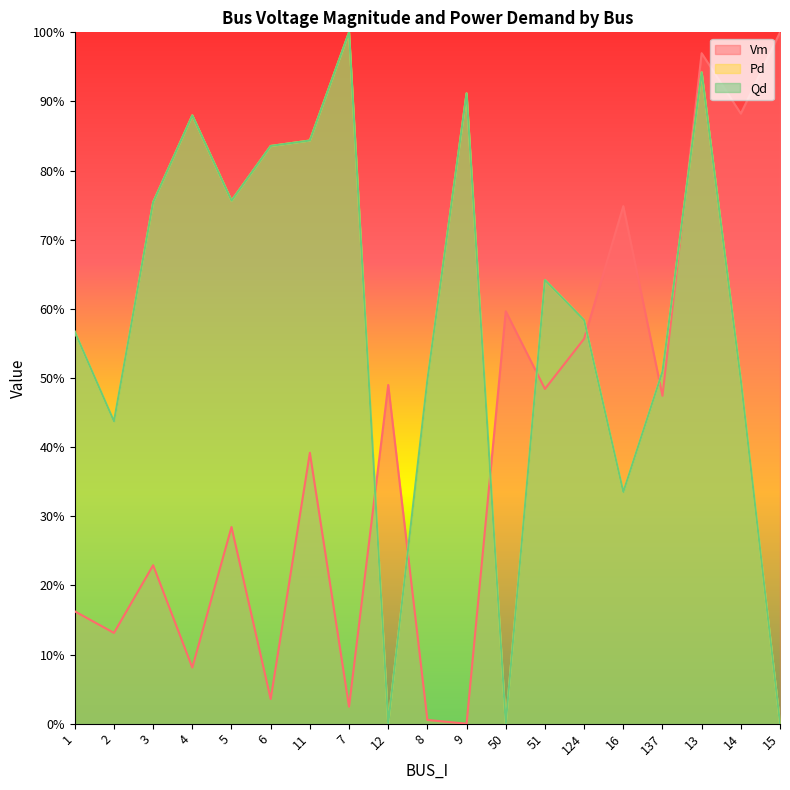

At 13, list the series in order from smallest to largest.

Qd, Pd, Vm